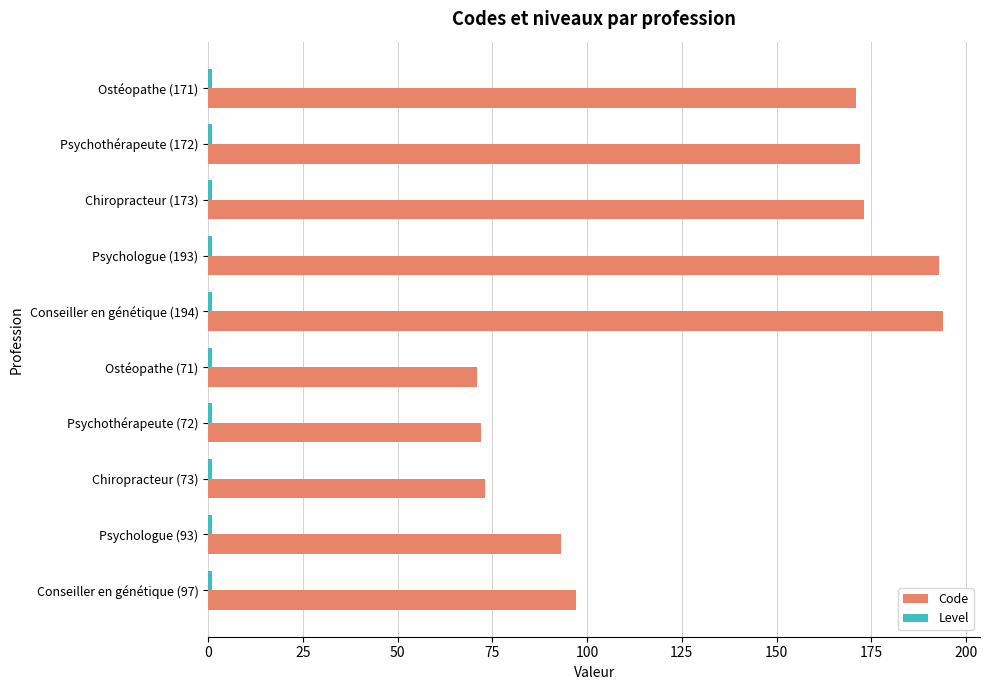

Which series has the largest range (max minus min)?

Code